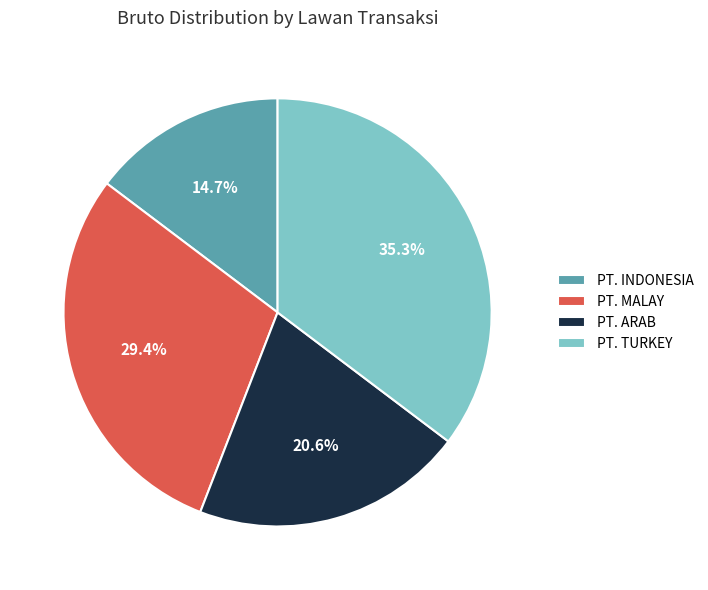

Between PT. ARAB and PT. INDONESIA, which is larger?

PT. ARAB